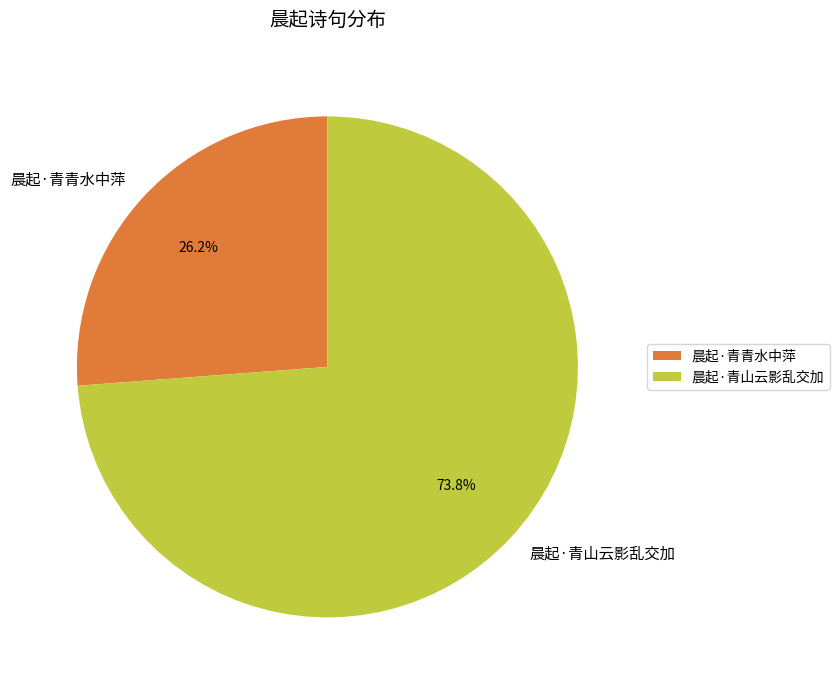

Count the number of slices in the pie.

2